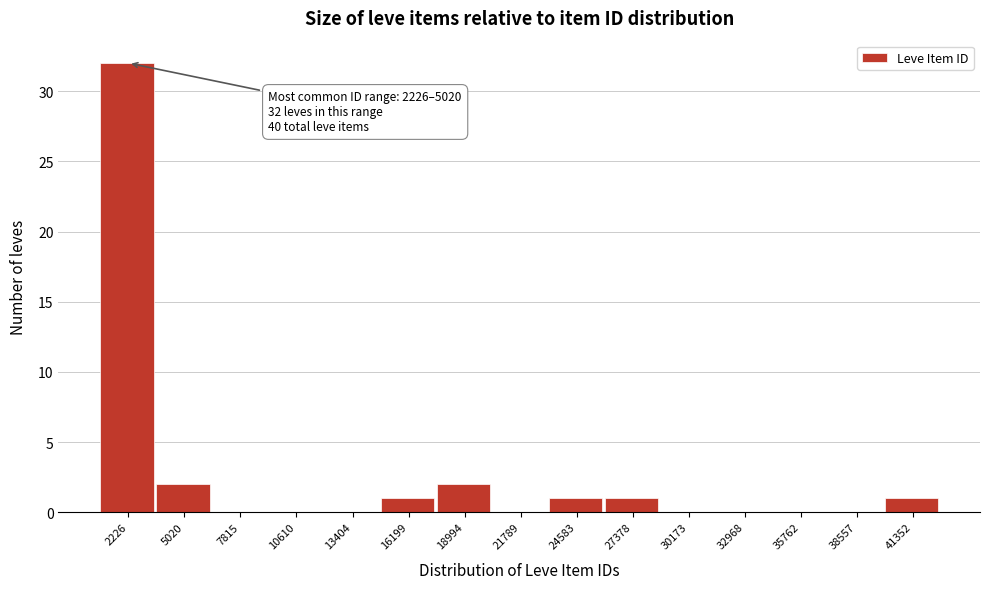

Reading left to right, extract all data points from this chart.

2226=32	5020=2	7815=0	10610=0	13404=0	16199=1	18994=2	21789=0	24583=1	27378=1	30173=0	32968=0	35762=0	38557=0	41352=1